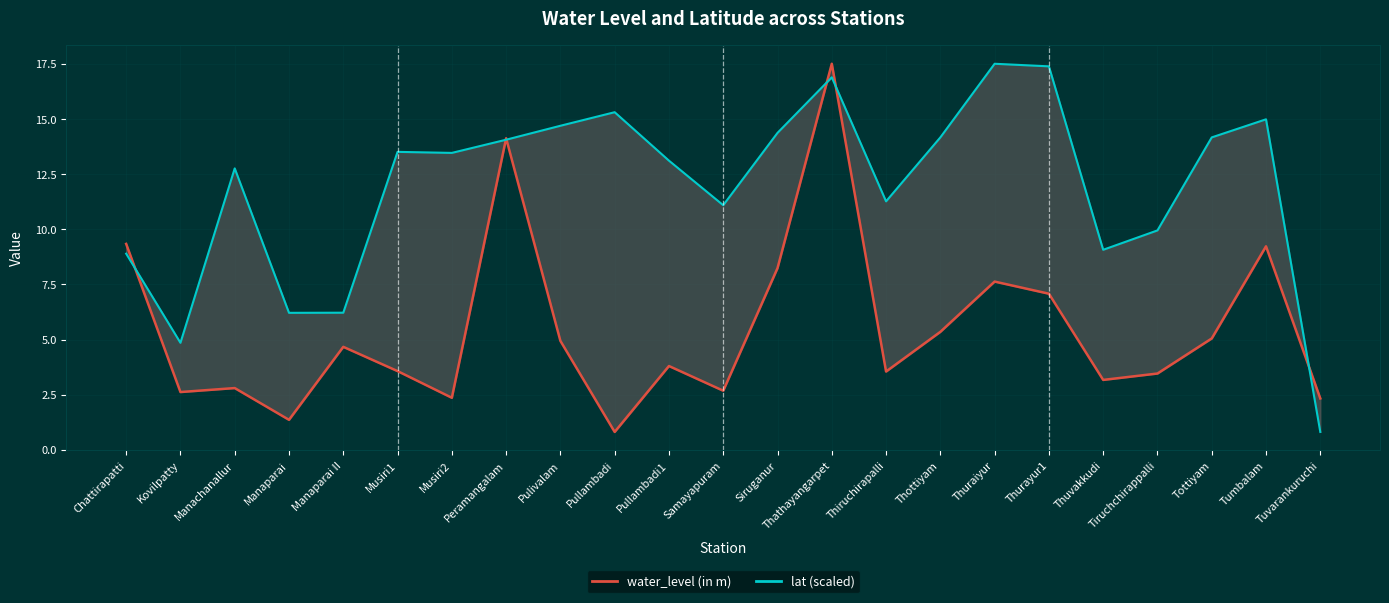

Between Musiri1 and Thuvakkudi, which series saw the biggest shift?

lat (scaled)